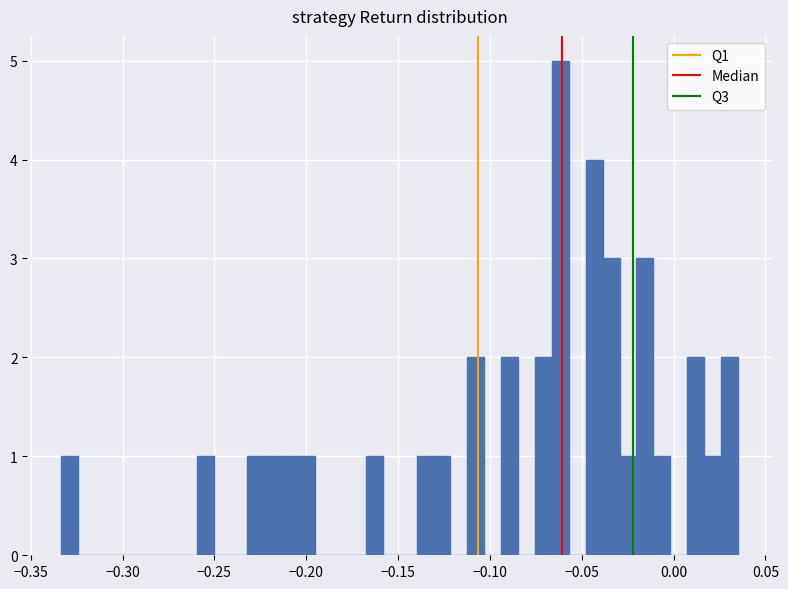

Read against the x-axis, roughly where is the centre of the tallest bar?

-0.060